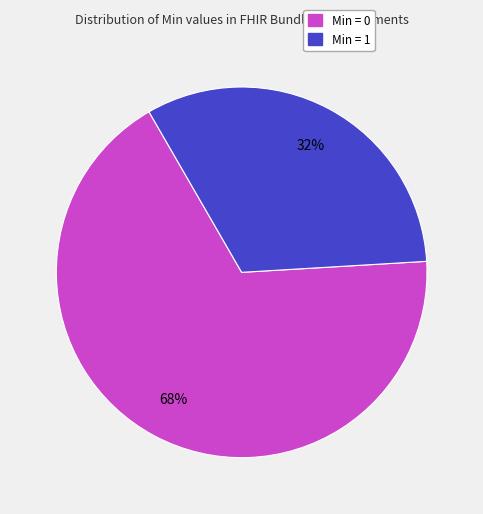

To the nearest percent, what is the average slice percentage?

50%